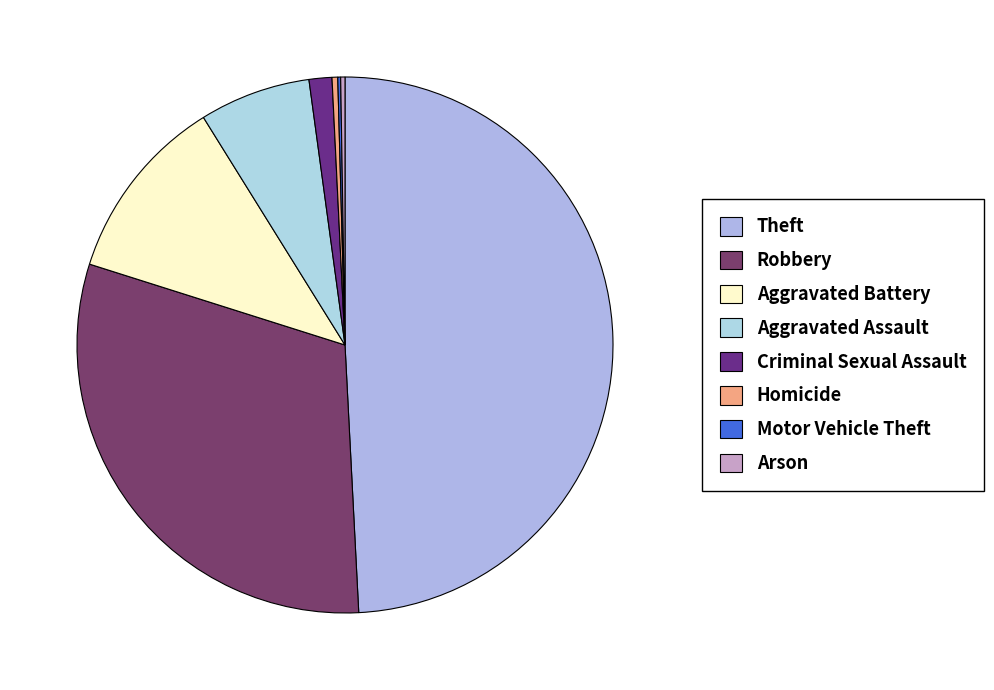

Is it true that Aggravated Battery is 11% of the pie?

True